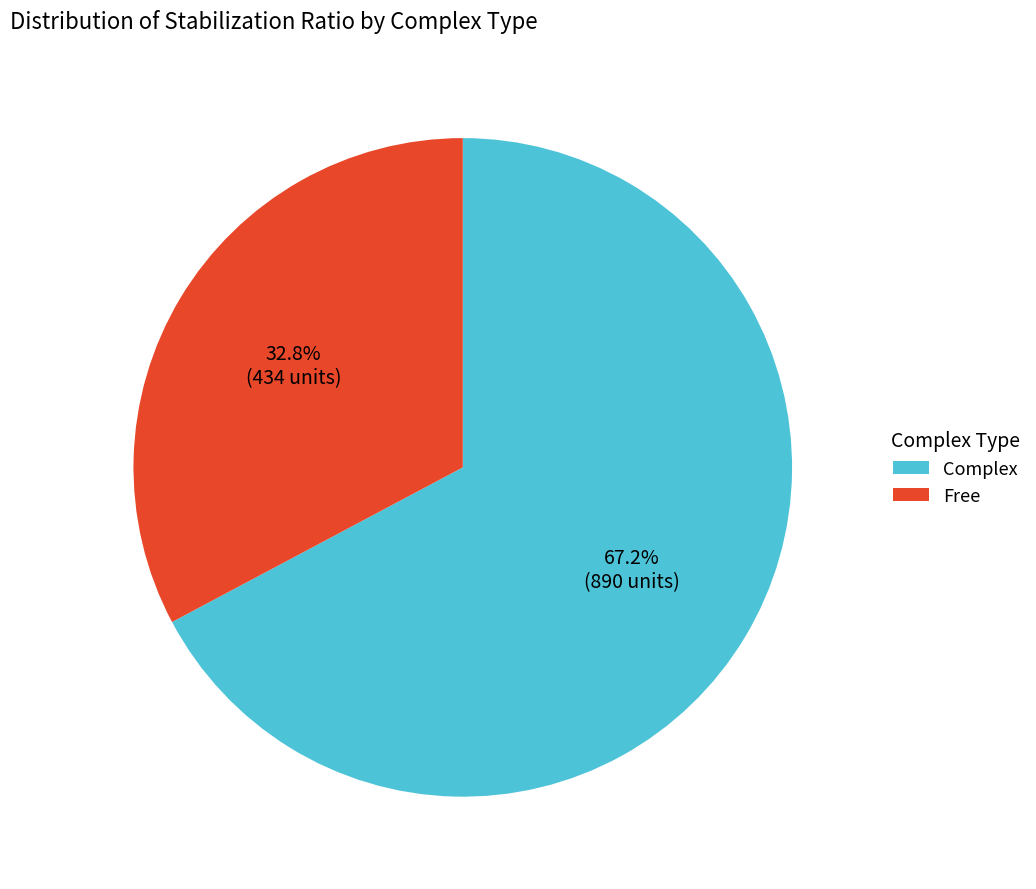

To the nearest percent, what is the difference between the largest and smallest slice percentages?

34%